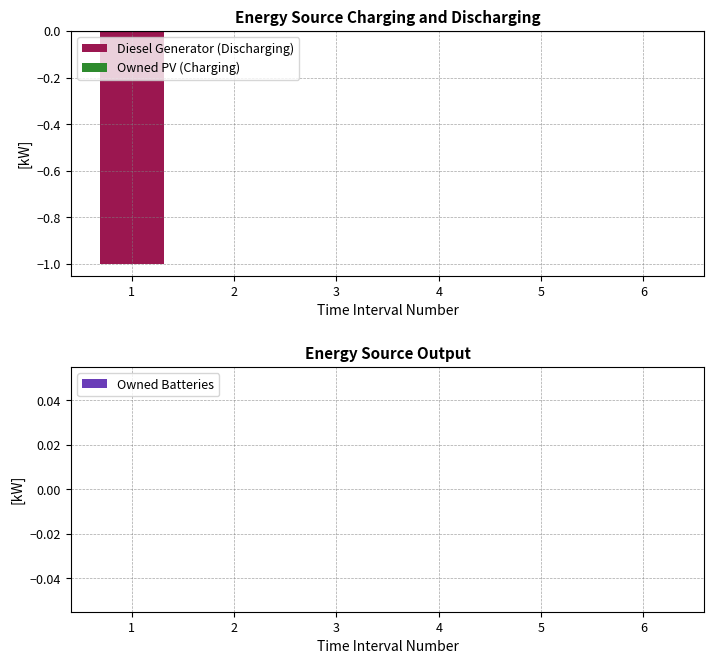

The chart shows a value of 0 at 2. True or false?

True